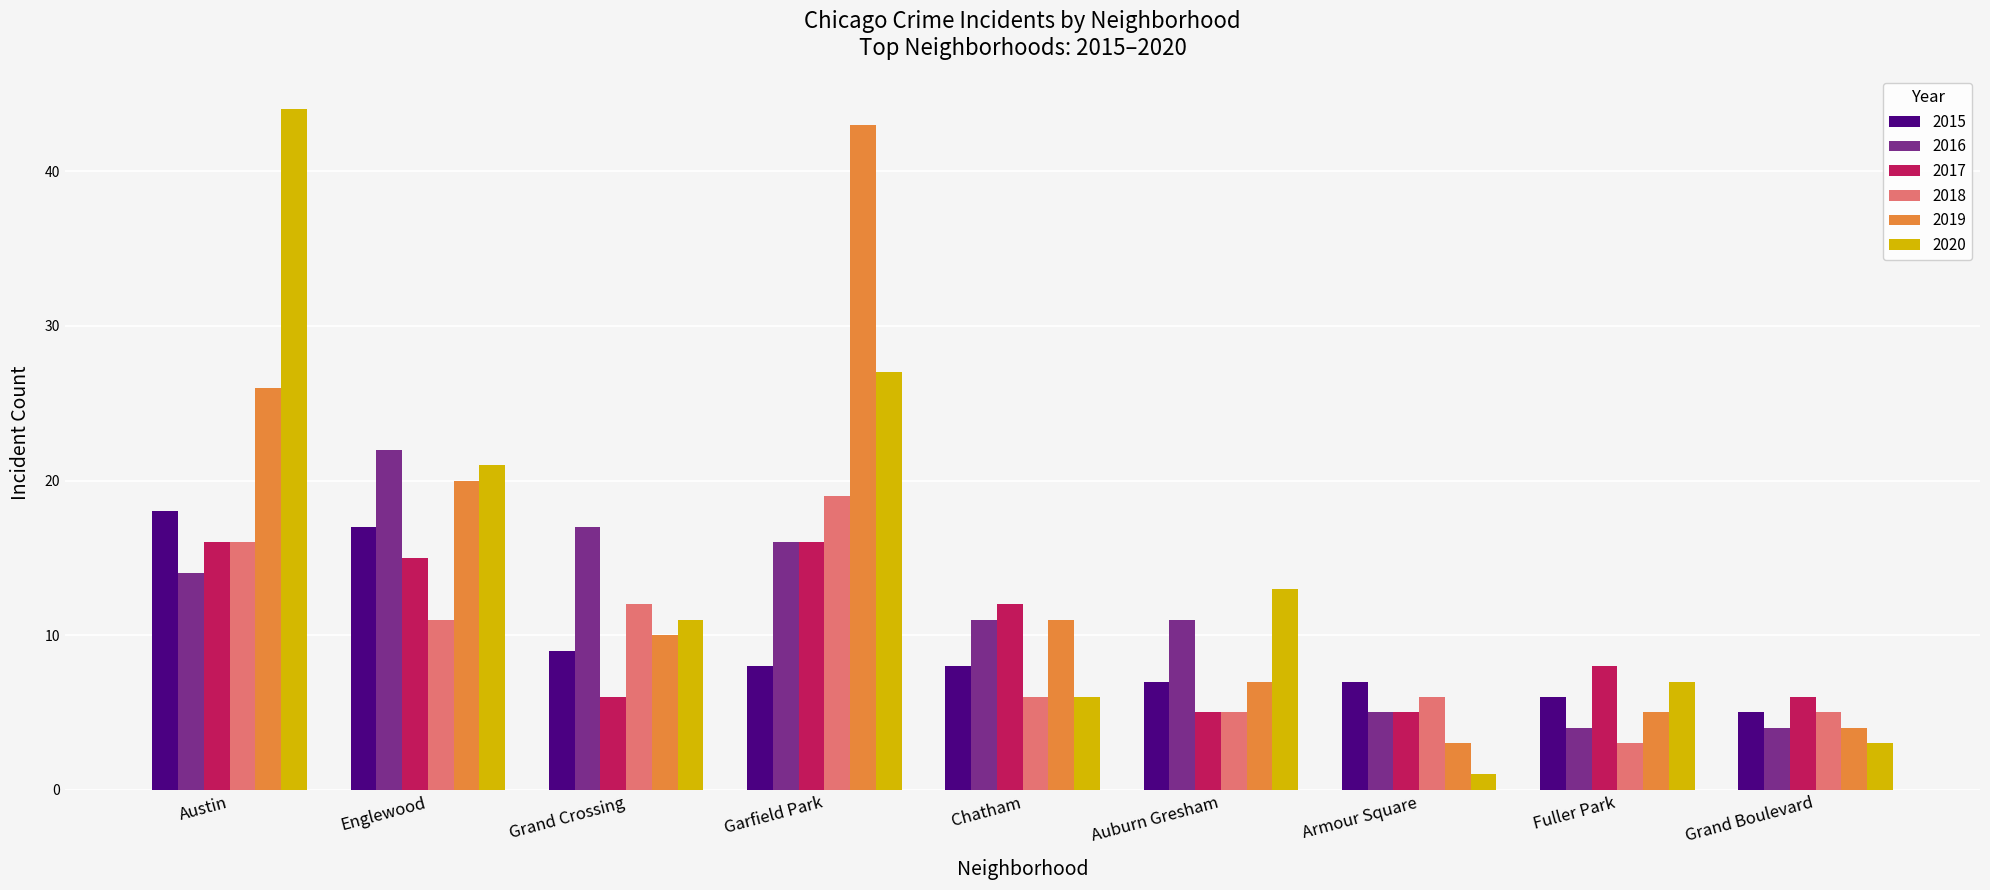

Which series changed the most between Garfield Park and Chatham?

2019